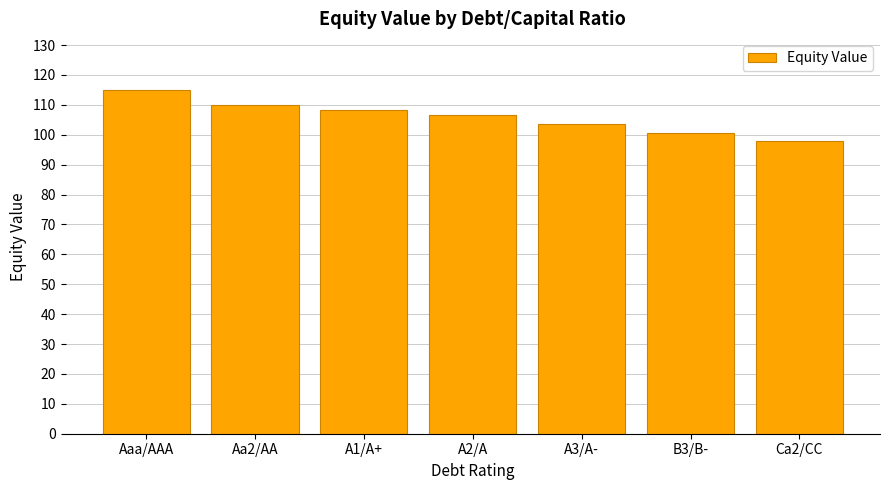

What is the difference between the second highest and second lowest values?

9.6